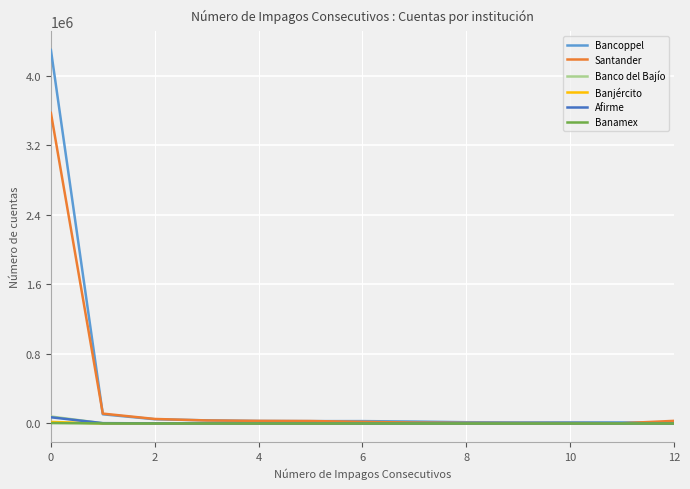

What is the greatest value displayed?

4298164